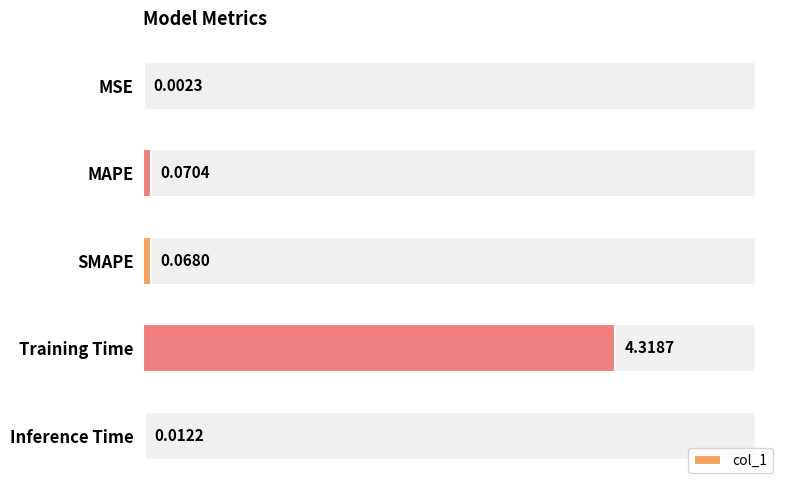

How many data points does each series have?

5